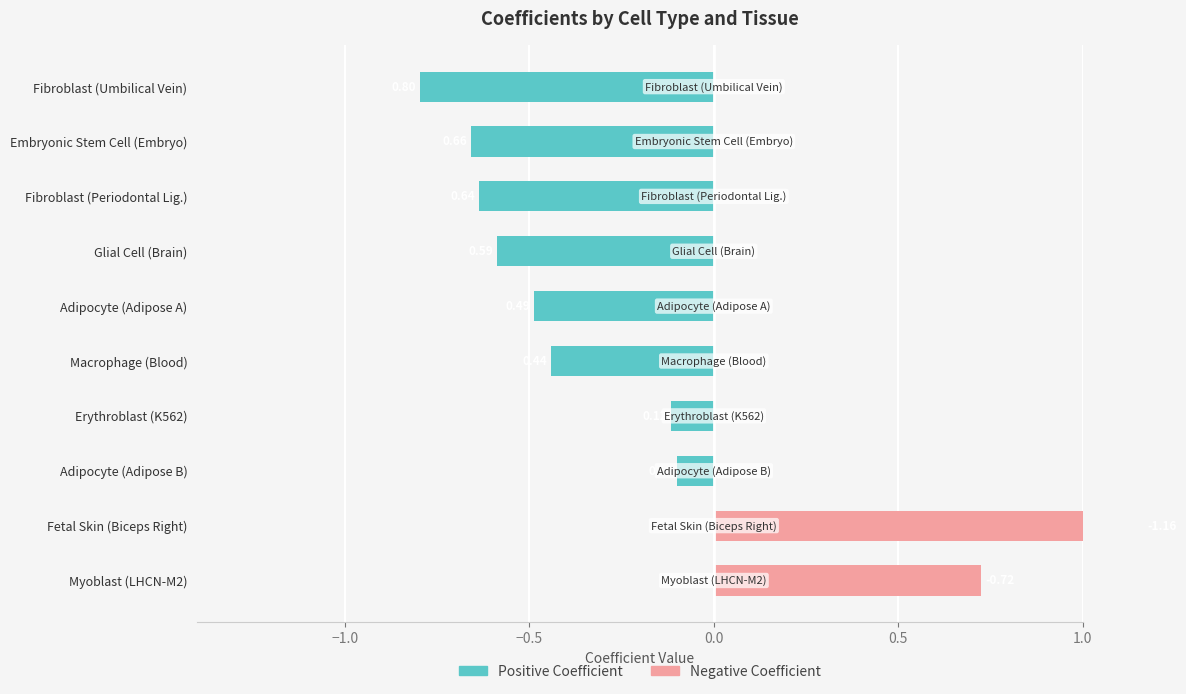

What is the maximum value shown in the chart?

1.2